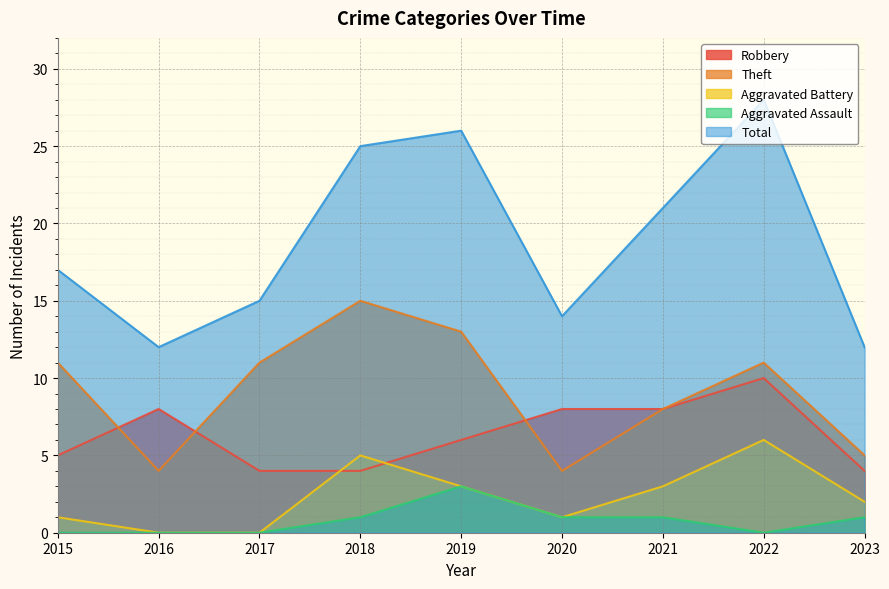

How many interior local peaks does the Robbery series have?

2